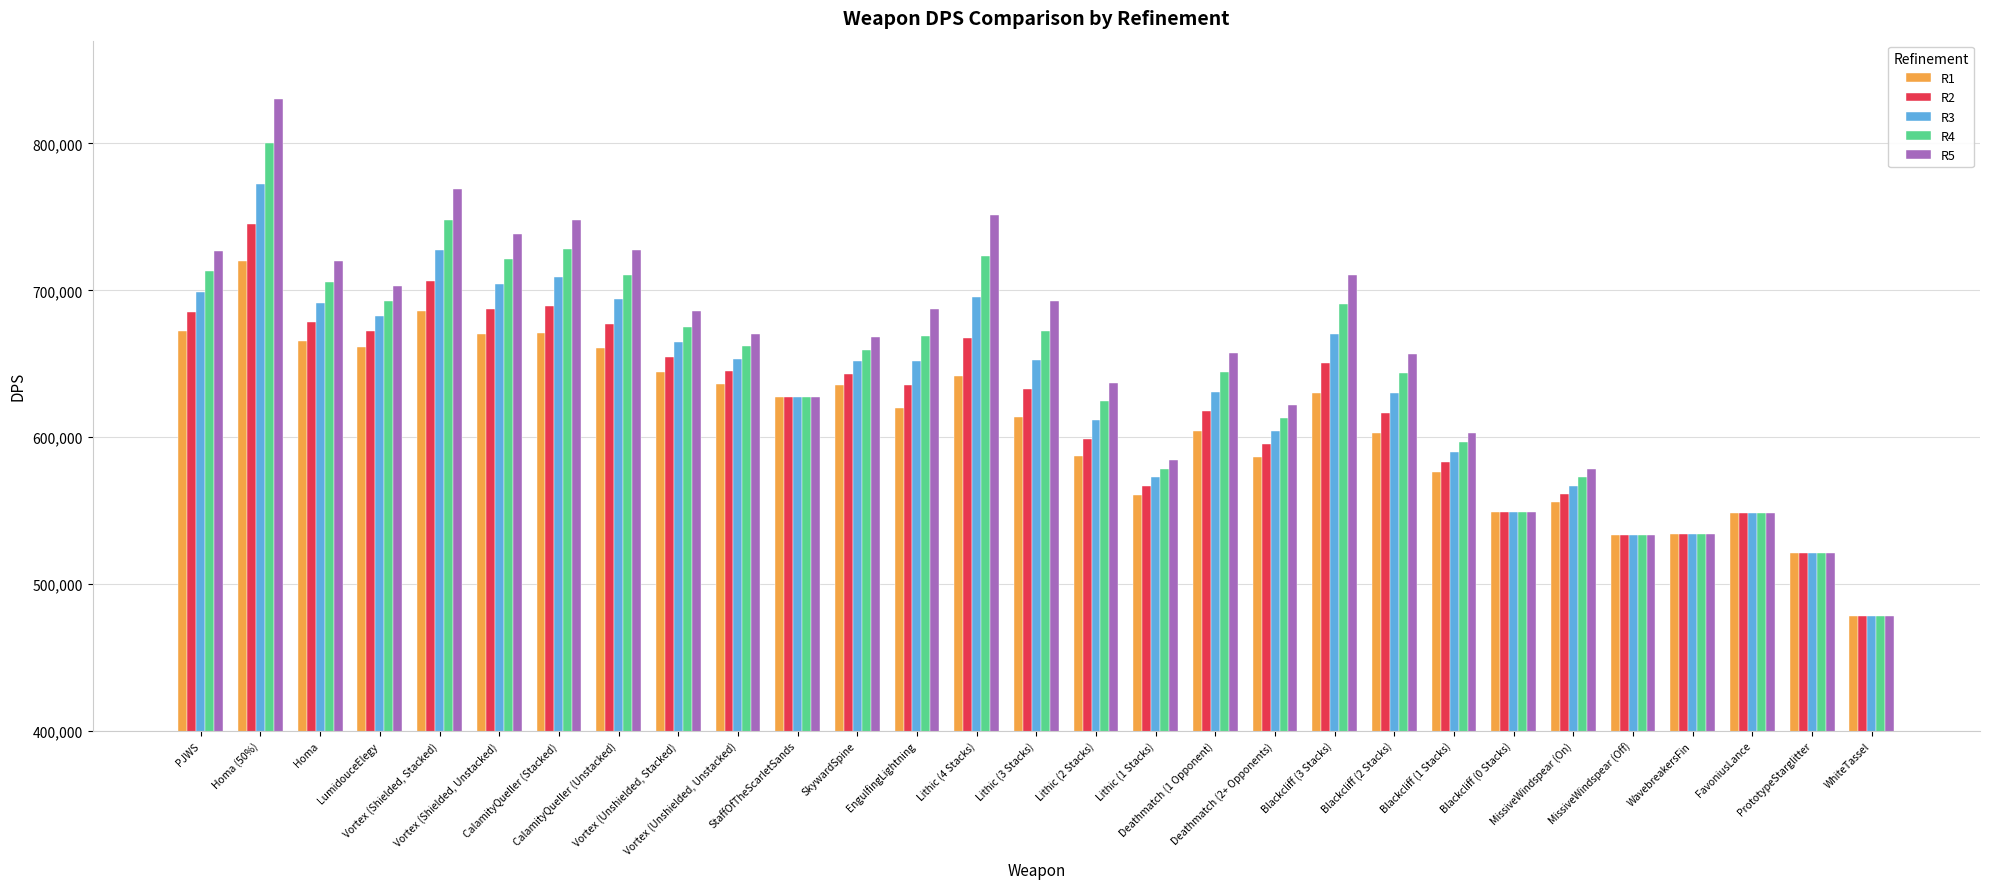

True or false: R4 has a value of 1126272.5 at Lithic (3 Stacks).

False